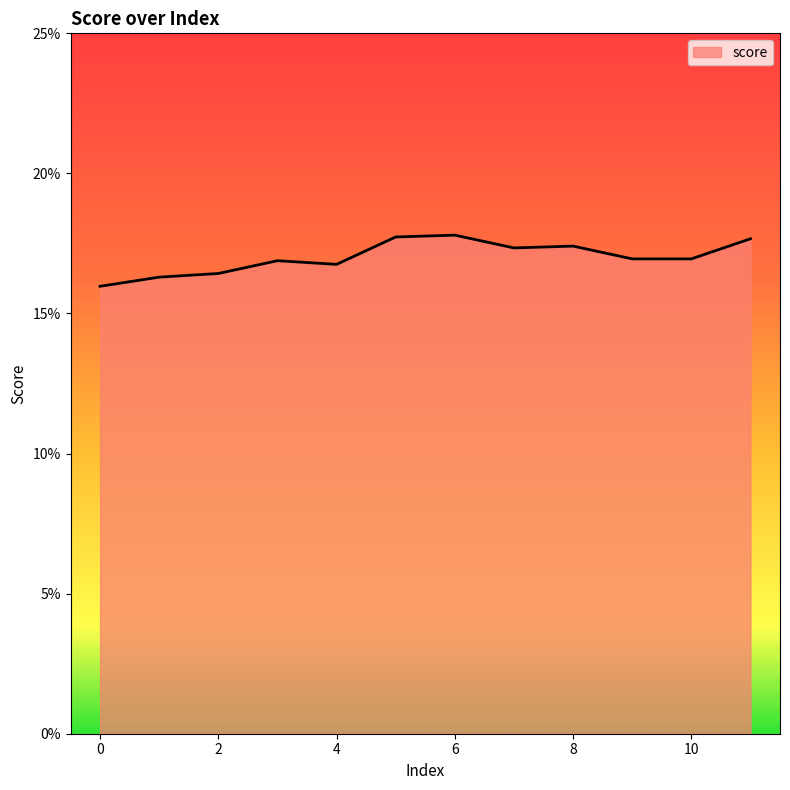

At which category does the data reach its first local peak?

3